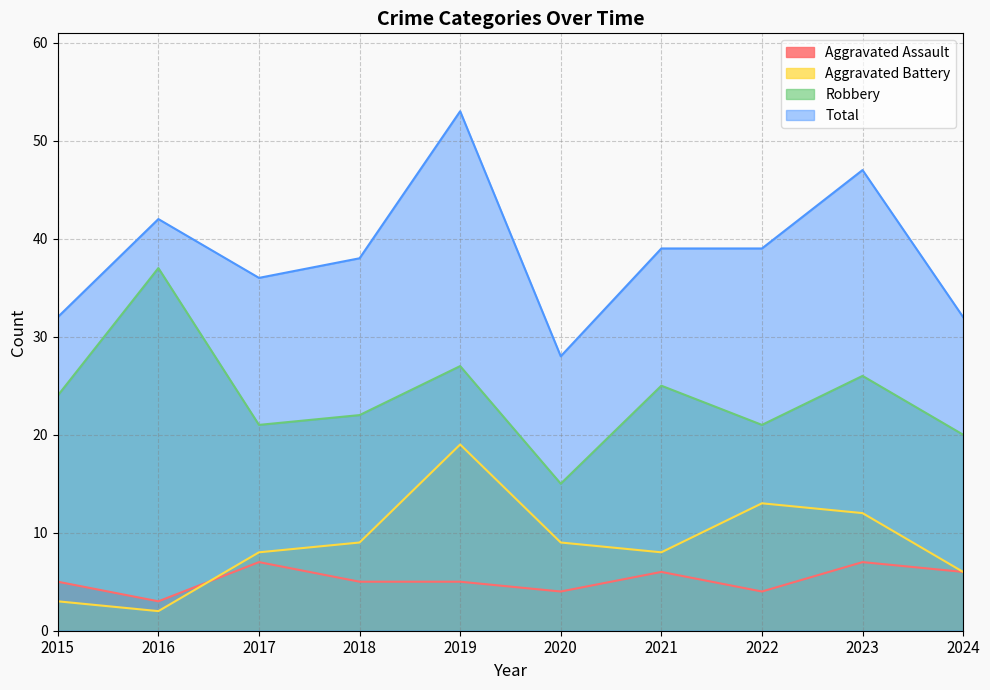

What is the sum of all Total values?

386